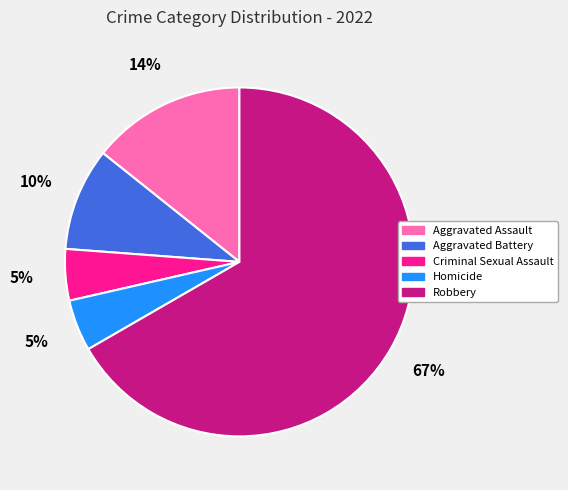

Count the number of slices in the pie.

5